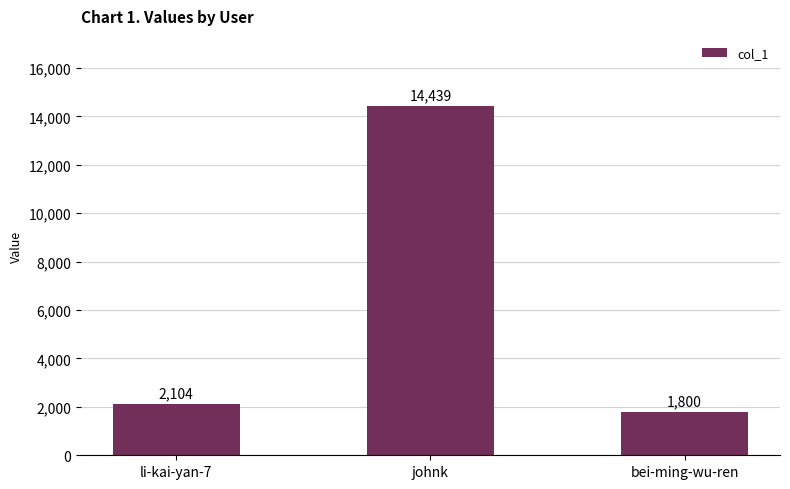

What is the maximum value shown in the chart?

14439